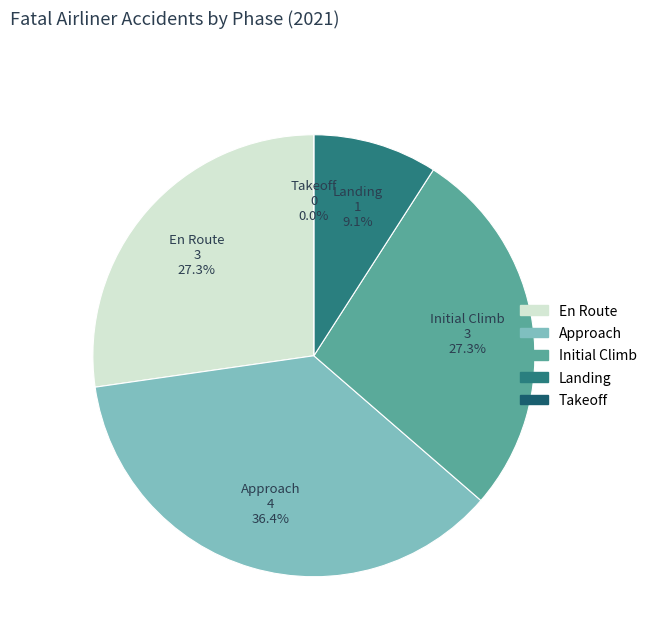

Combined, do Approach and En Route account for over 50%?

Yes